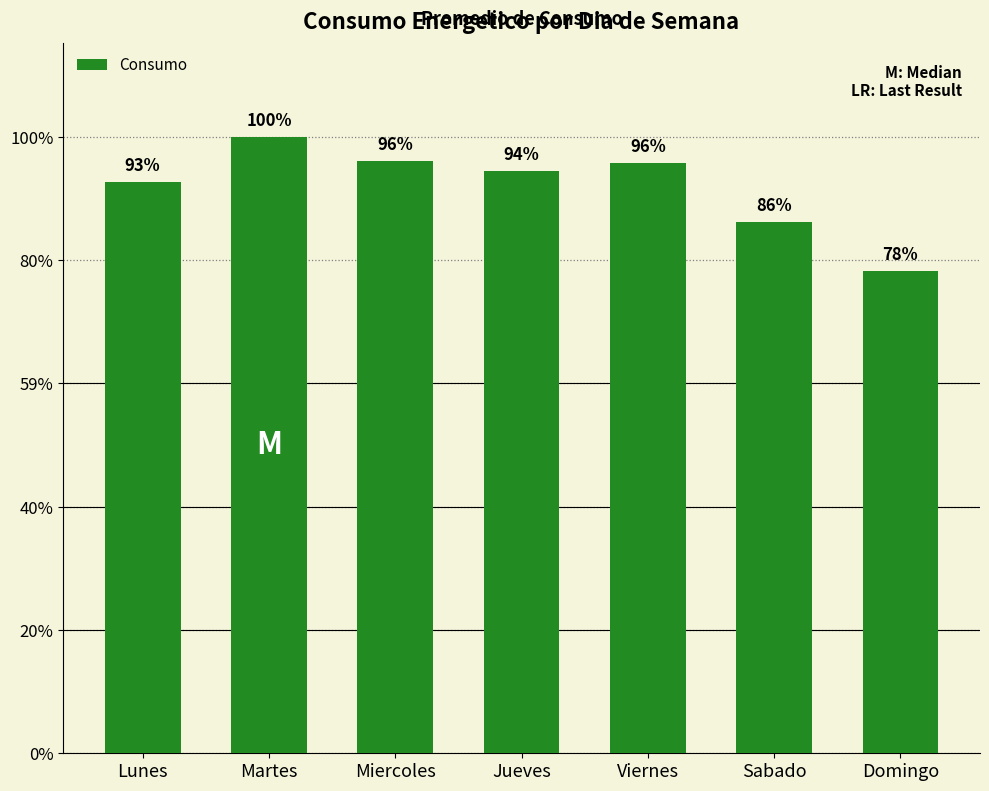

Rank the categories by value from lowest to highest.

Domingo, Sabado, Lunes, Jueves, Viernes, Miercoles, Martes